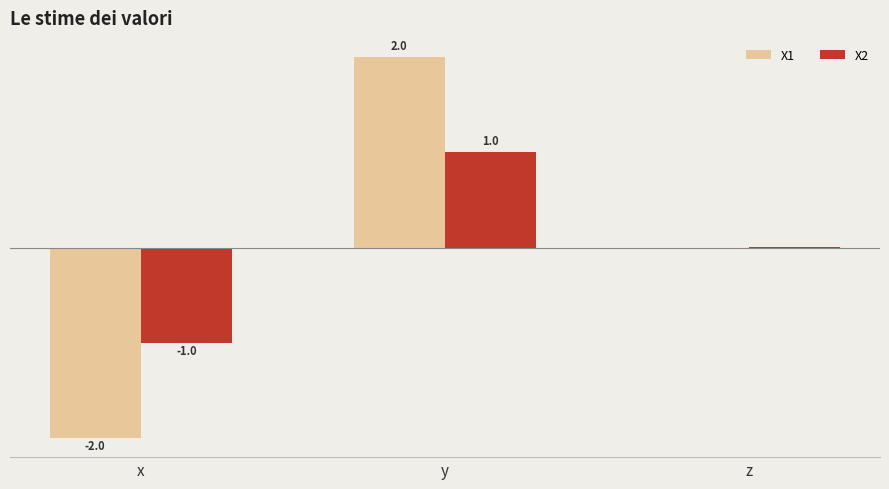

At which label does X2 reach its peak?

y